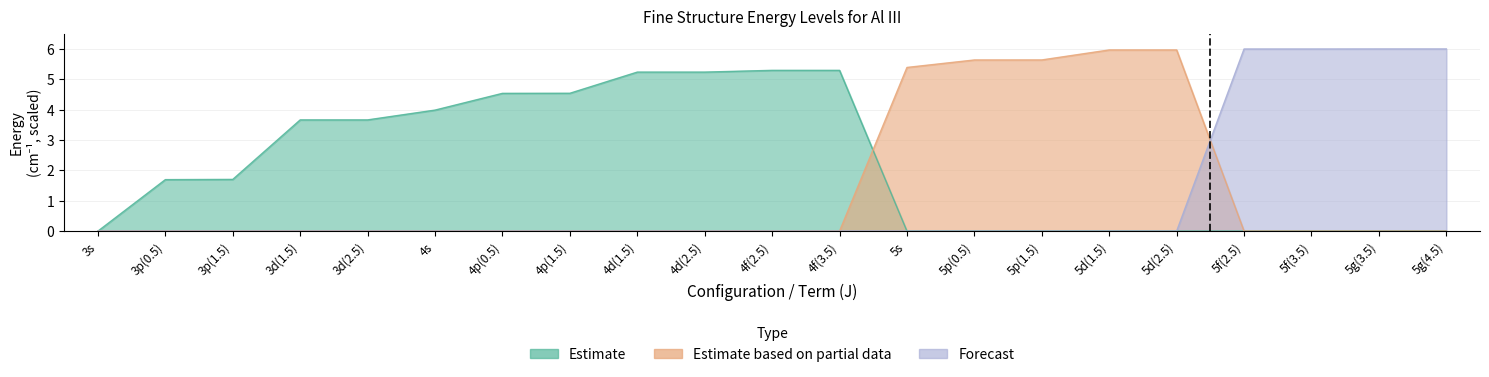

Between 5s and 5g(4.5), which is larger?

5s